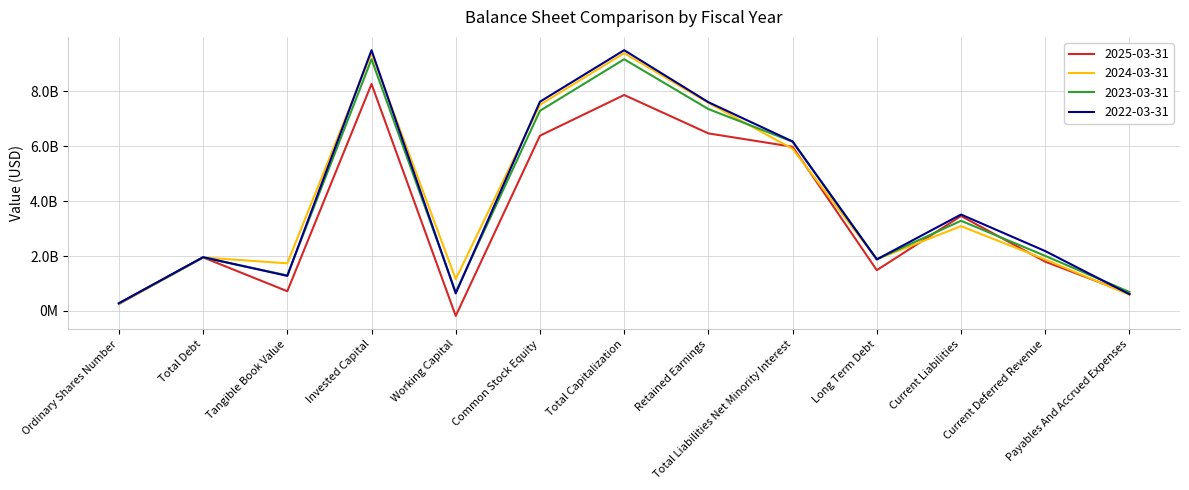

Reading right to left, list all the values displayed in this chart.

2025-03-31: Payables And Accrued Expenses=628000000	Current Deferred Revenue=1794000000	Current Liabilities=3459000000	Long Term Debt=1484000000	Total Liabilities Net Minority Interest=5982000000	Retained Earnings=6470000000	Total Capitalization=7870000000	Common Stock Equity=6386000000	Working Capital=-183000000	Invested Capital=8270000000	Tangible Book Value=717000000	Total Debt=1951000000	Ordinary Shares Number=252315000
2024-03-31: Payables And Accrued Expenses=585000000	Current Deferred Revenue=1873000000	Current Liabilities=3090000000	Long Term Debt=1882000000	Total Liabilities Net Minority Interest=5907000000	Retained Earnings=7582000000	Total Capitalization=9395000000	Common Stock Equity=7513000000	Working Capital=1157000000	Invested Capital=9395000000	Tangible Book Value=1734000000	Total Debt=1948000000	Ordinary Shares Number=266378719
2023-03-31: Payables And Accrued Expenses=689000000	Current Deferred Revenue=2004000000	Current Liabilities=3285000000	Long Term Debt=1880000000	Total Liabilities Net Minority Interest=6166000000	Retained Earnings=7357000000	Total Capitalization=9173000000	Common Stock Equity=7293000000	Working Capital=684000000	Invested Capital=9173000000	Tangible Book Value=1295000000	Total Debt=1946000000	Ordinary Shares Number=273000000
2022-03-31: Payables And Accrued Expenses=608000000	Current Deferred Revenue=2180000000	Current Liabilities=3513000000	Long Term Debt=1878000000	Total Liabilities Net Minority Interest=6175000000	Retained Earnings=7607000000	Total Capitalization=9503000000	Common Stock Equity=7625000000	Working Capital=638000000	Invested Capital=9503000000	Tangible Book Value=1276000000	Total Debt=1959000000	Ordinary Shares Number=280000000